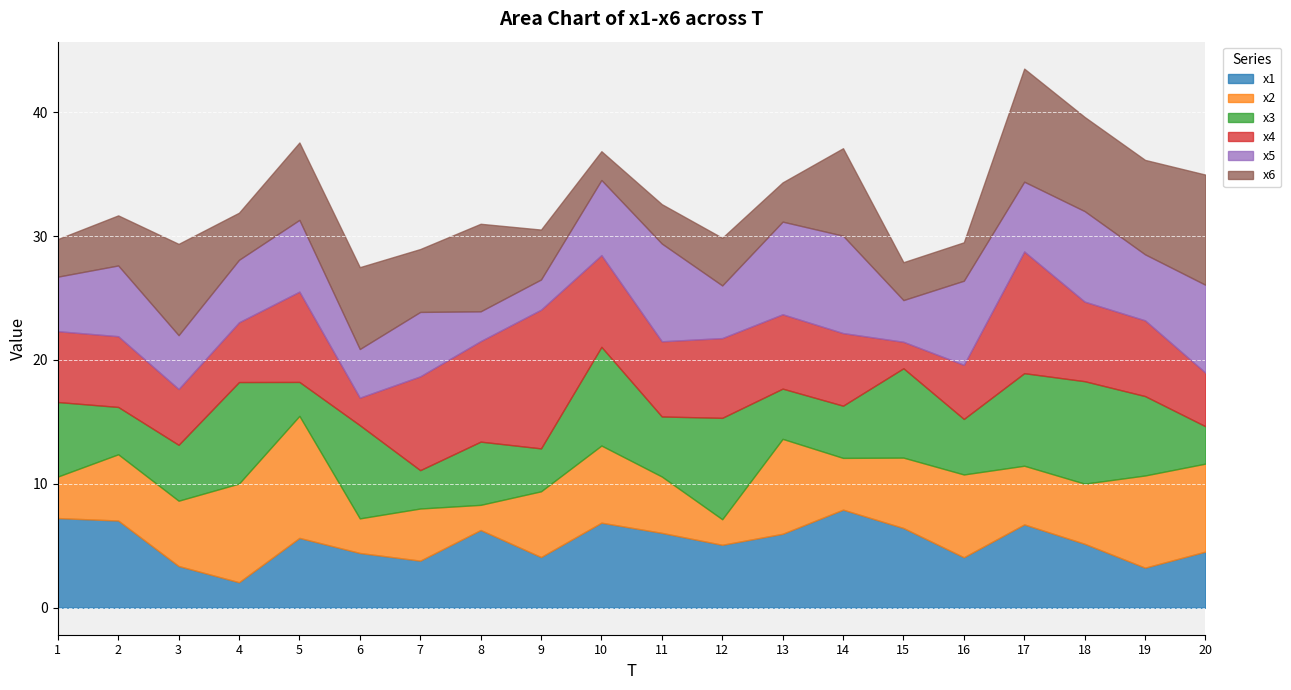

Which series has the largest total across all categories?

x4